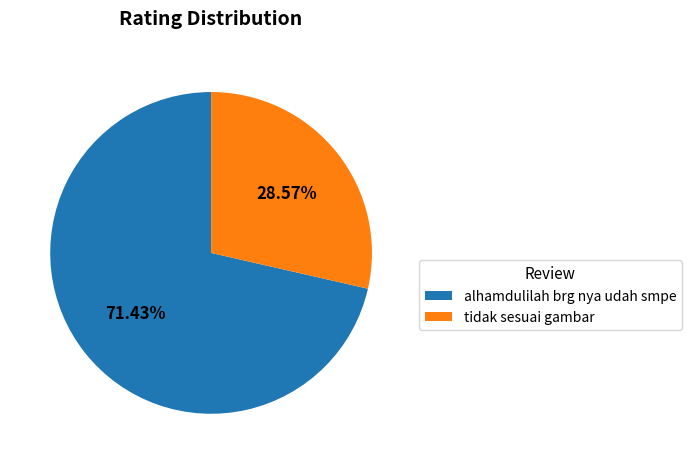

How many slices are in this pie chart?

2